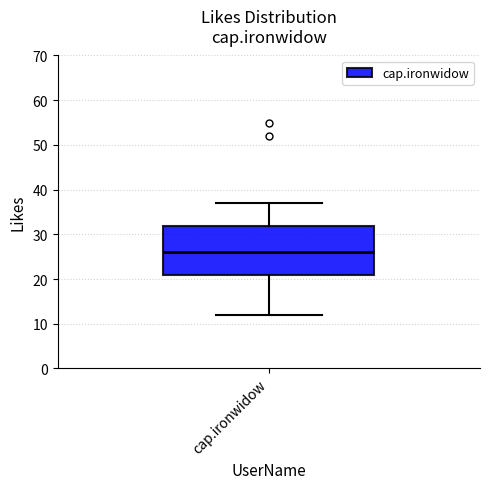

Transcribe this box plot: give where the median line is, the range the box spans, and where the two whiskers end, as read against the y-axis. The values are not printed on the chart, so give them approximately, as read against the axis.

median 26, box 21 to 32, whiskers 12 to 37